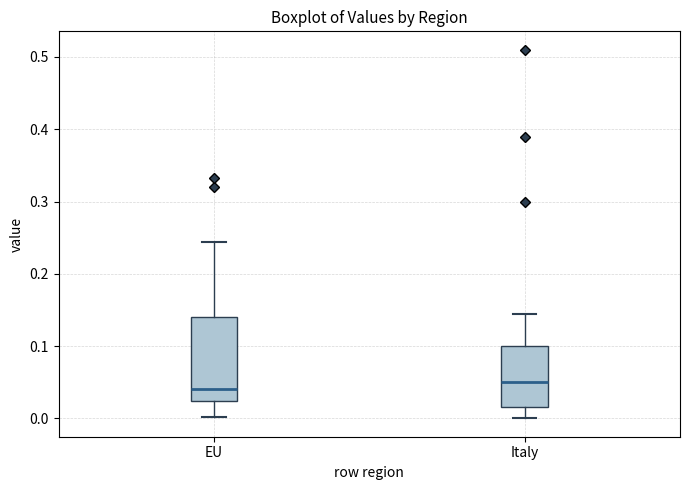

Which box's median line is the highest?

Italy